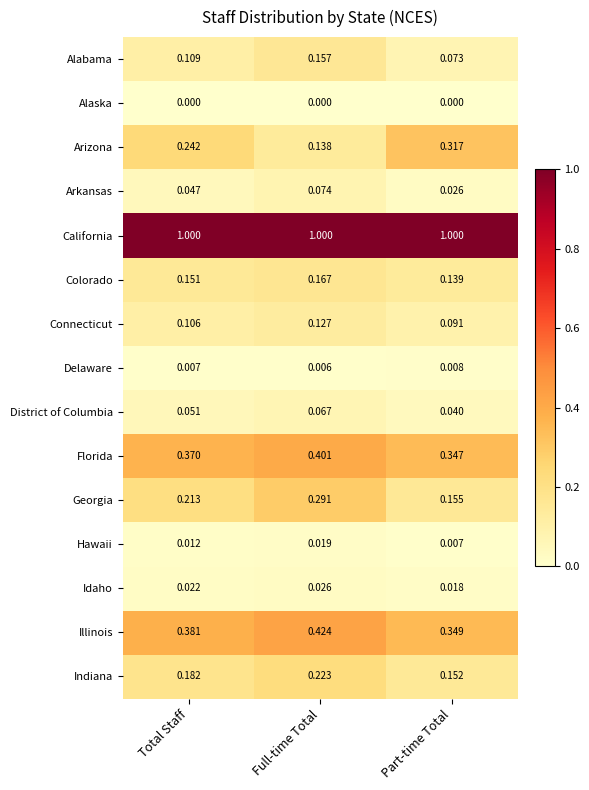

Which series has the largest range (max minus min)?

Arizona